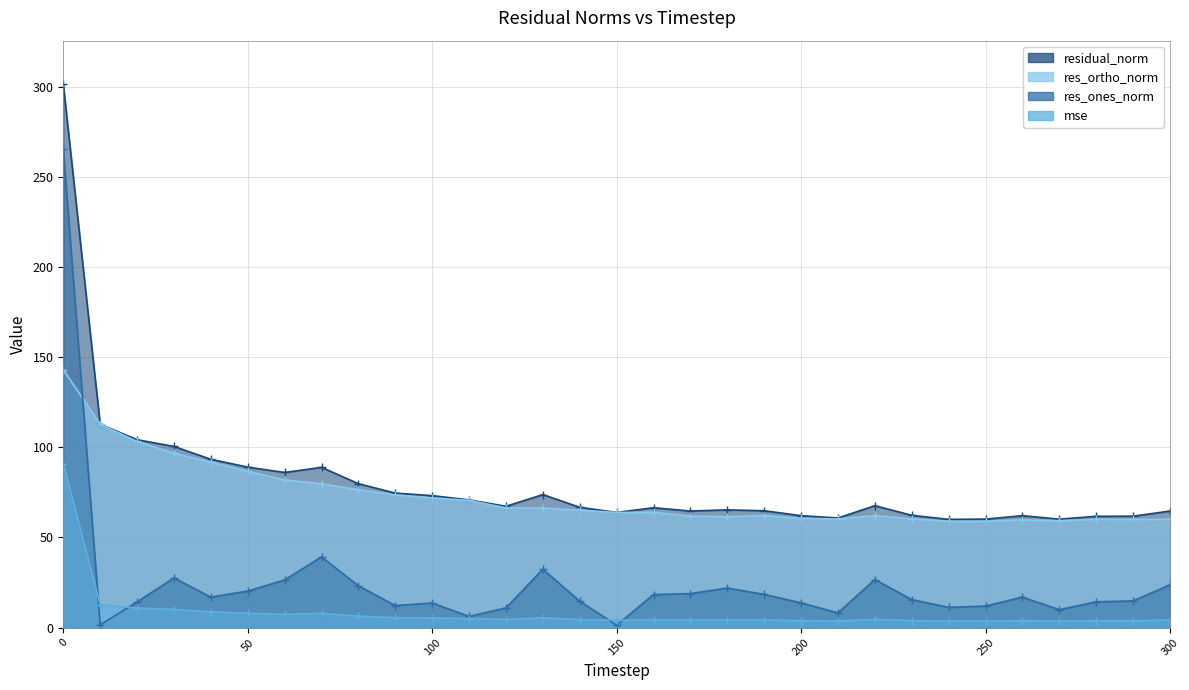

Reading left to right, what are all the values shown in this chart?

mse: 90.8	12.7	10.9	10.1	8.7	7.9	7.4	7.9	6.4	5.6	5.4	5.0	4.5	5.4	4.5	4.1	4.4	4.2	4.3	4.2	3.9	3.7	4.6	3.9	3.6	3.6	3.9	3.6	3.8	3.8	4.2
res_ones_norm: 265.3	1.5	14.2	27.5	16.9	20.2	26.4	39.2	23.2	12.2	13.6	6.2	10.9	32.3	14.6	1.3	18.3	18.8	21.9	18.4	13.7	8.1	26.7	15.5	11.2	11.9	16.9	10.0	14.3	14.8	23.7
res_ortho_norm: 143.0	112.8	103.2	96.6	91.8	86.7	81.9	79.8	76.4	73.6	71.9	70.5	66.4	66.3	65.1	63.9	63.9	61.8	61.5	62.1	60.5	60.2	62.1	60.3	59.0	59.0	59.7	59.3	60.0	60.0	60.1
residual_norm: 301.4	112.8	104.2	100.5	93.3	89.0	86.0	88.9	79.8	74.6	73.2	70.8	67.3	73.7	66.7	63.9	66.5	64.6	65.3	64.8	62.1	60.8	67.6	62.3	60.0	60.2	62.1	60.1	61.7	61.8	64.6